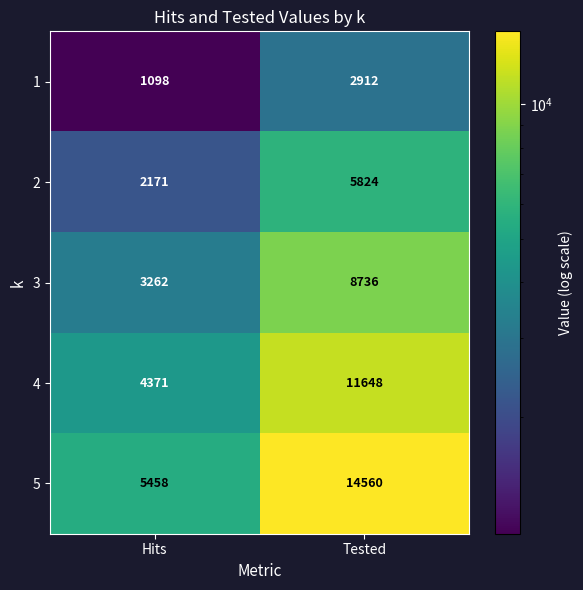

What is the approximate value of 1 at Hits, to the nearest 50?

1100